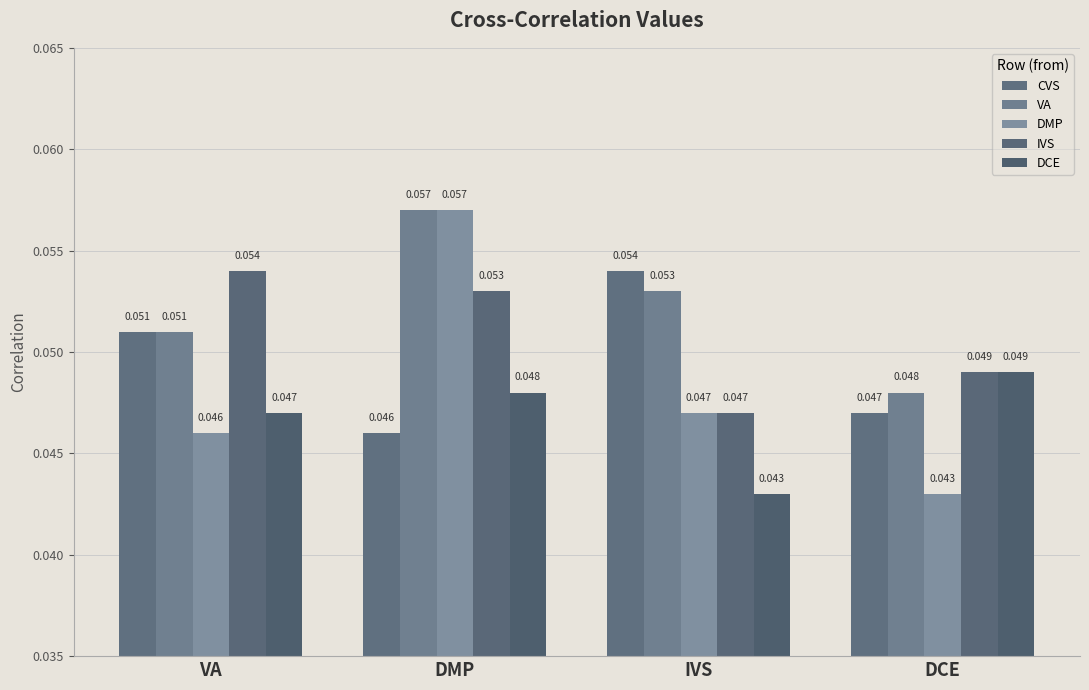

The value of DMP at DCE is 0.1. True or false?

False